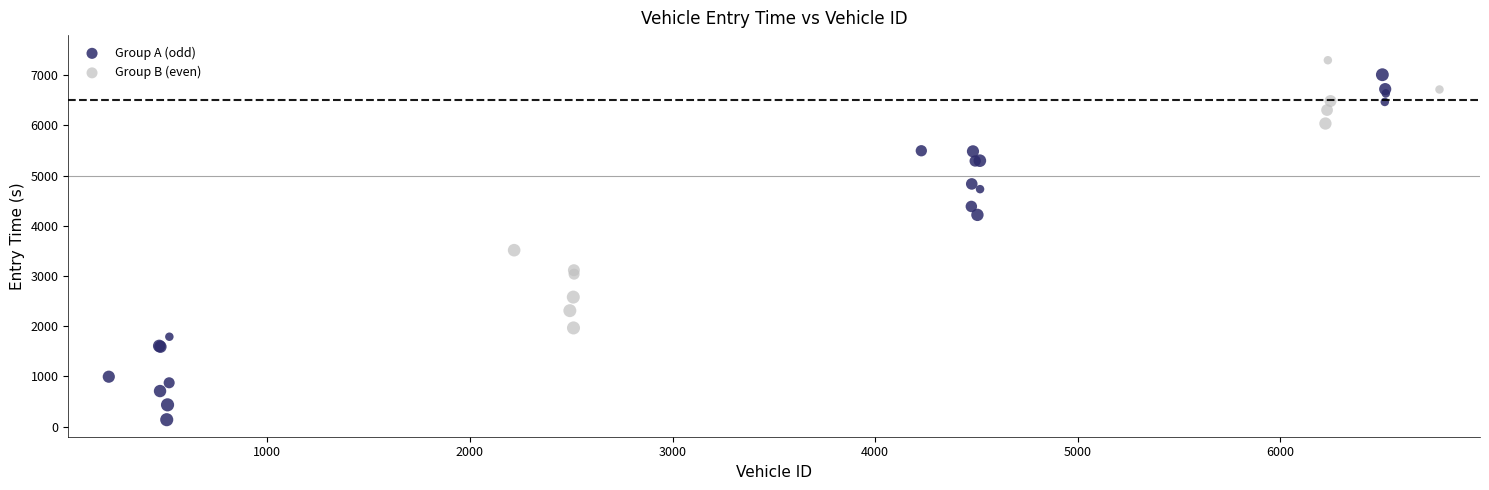

Which series has the largest Y range (max minus min)?

Group A (odd)